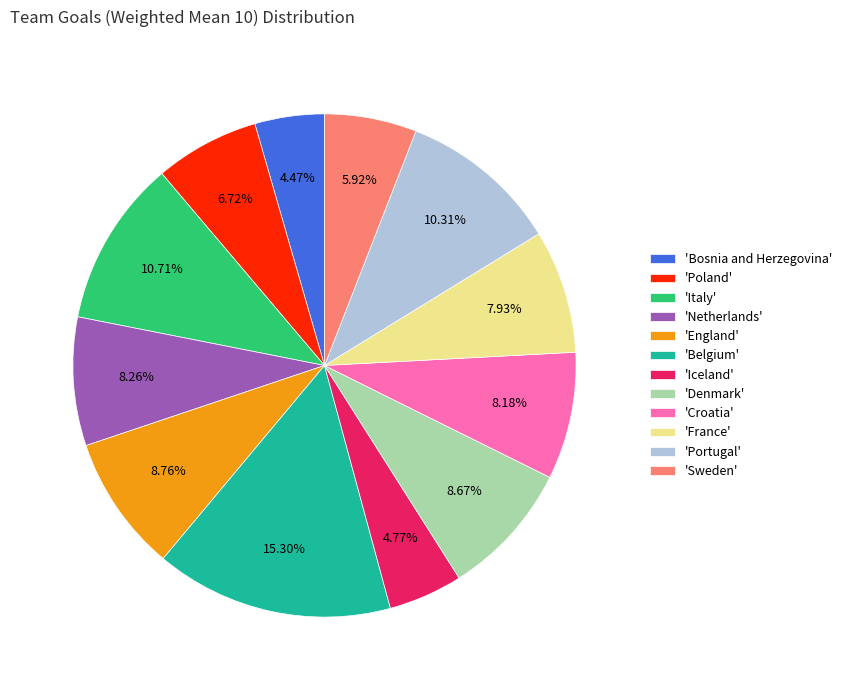

Between 'Italy' and 'Belgium', which is larger?

'Belgium'